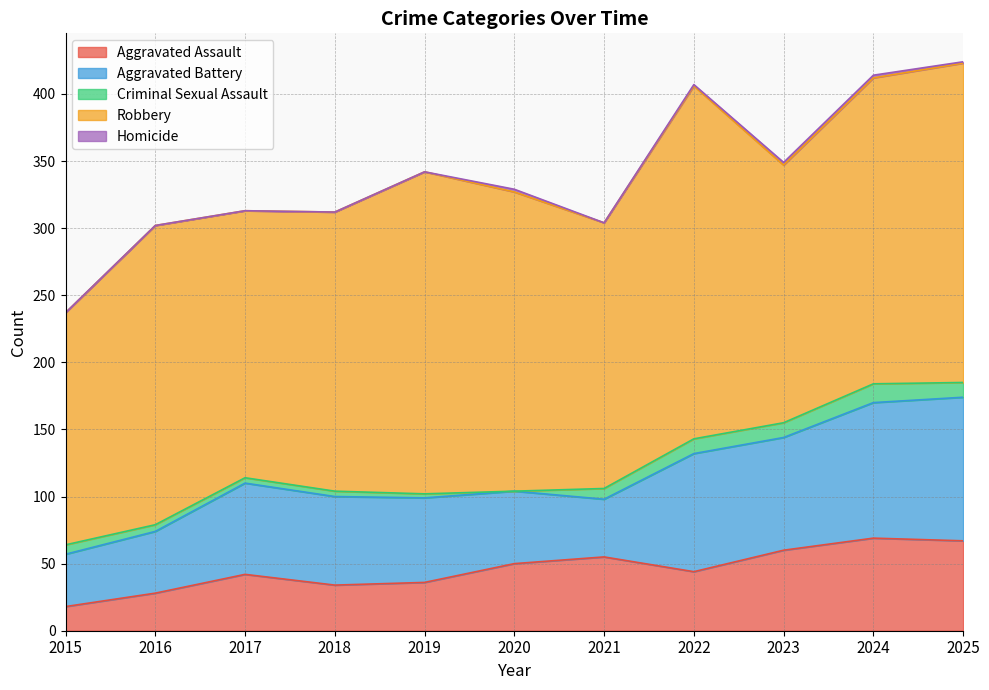

True or false: Homicide and Aggravated Assault intersect in this chart.

False